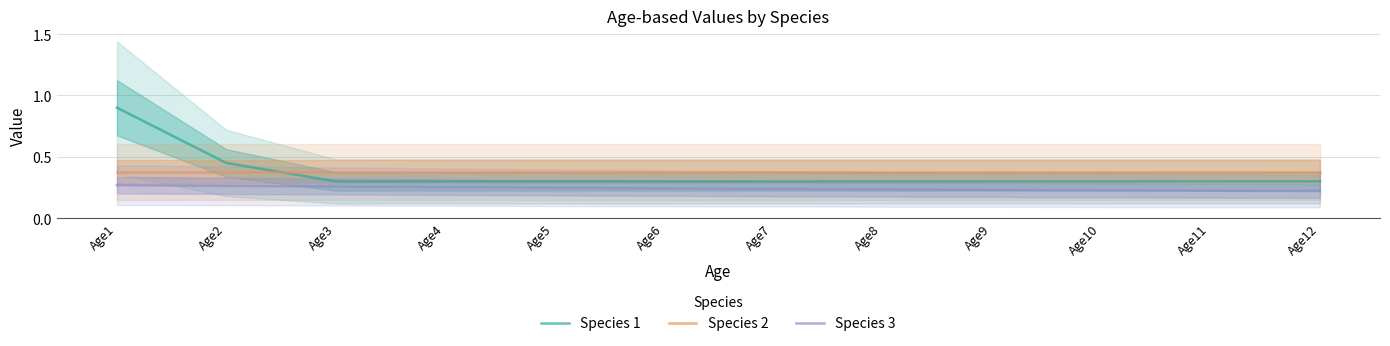

Which label corresponds to the smallest value in the chart?

Age12